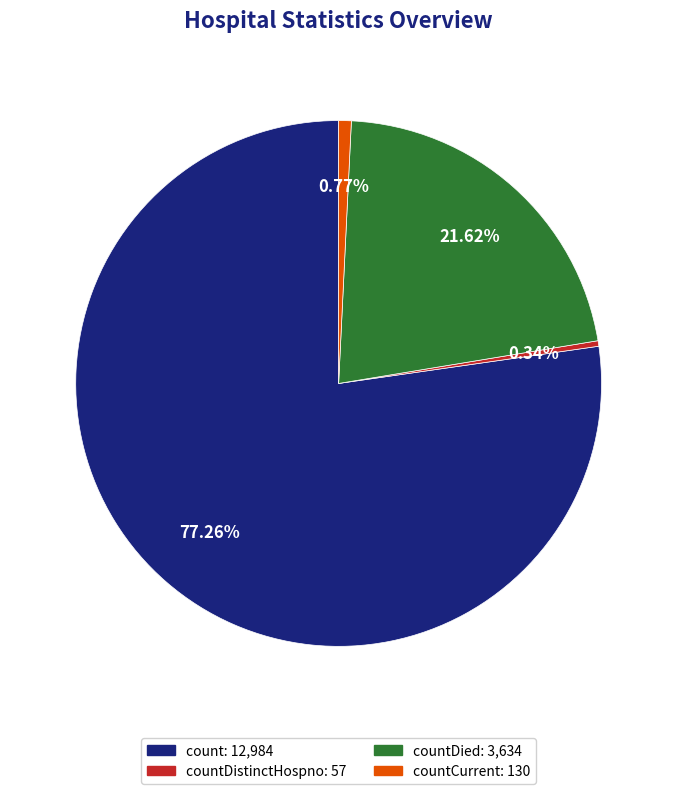

Does any single category account for the majority?

Yes